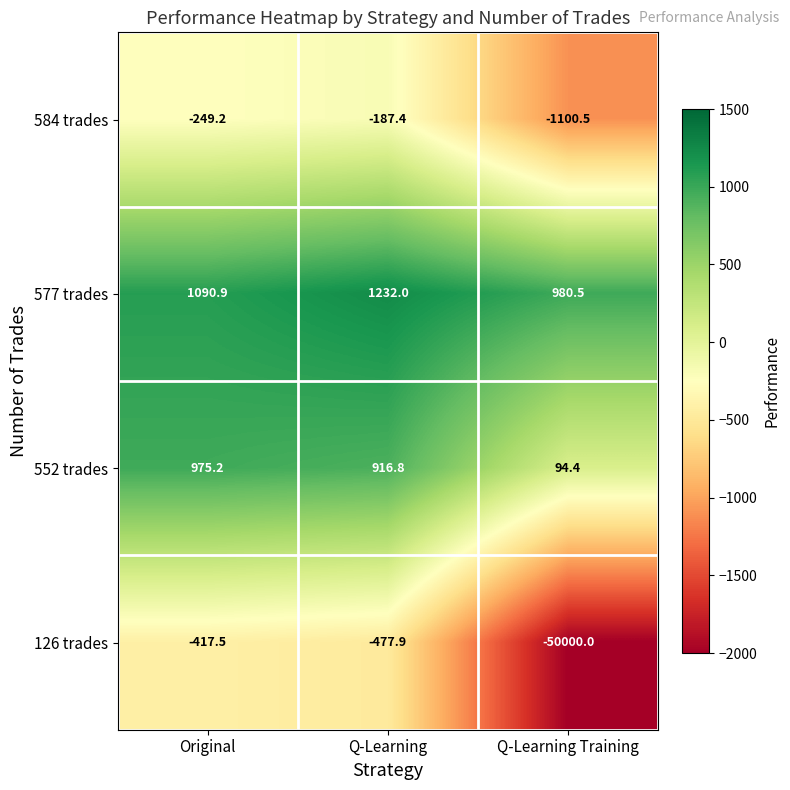

How many data points does each series have?

3